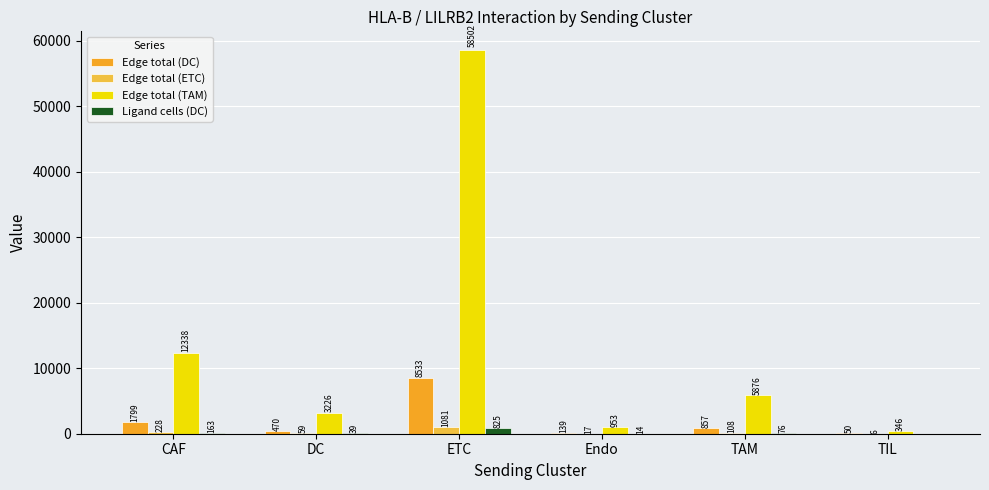

At which category is the sum across all series the highest?

ETC